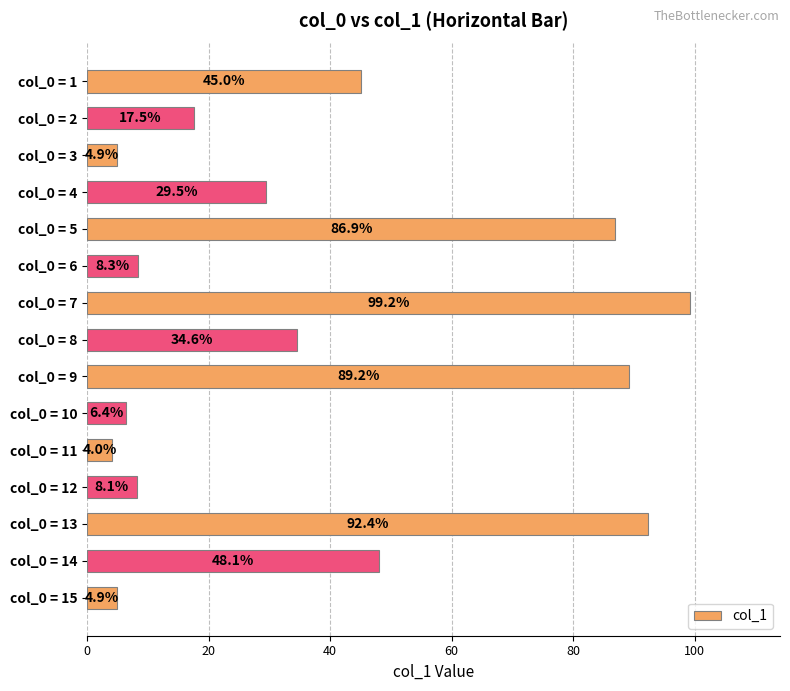

Reading top to bottom, transcribe all the data shown in this chart.

45.0	17.5	4.9	29.5	86.9	8.3	99.2	34.6	89.2	6.4	4.0	8.1	92.4	48.1	4.9